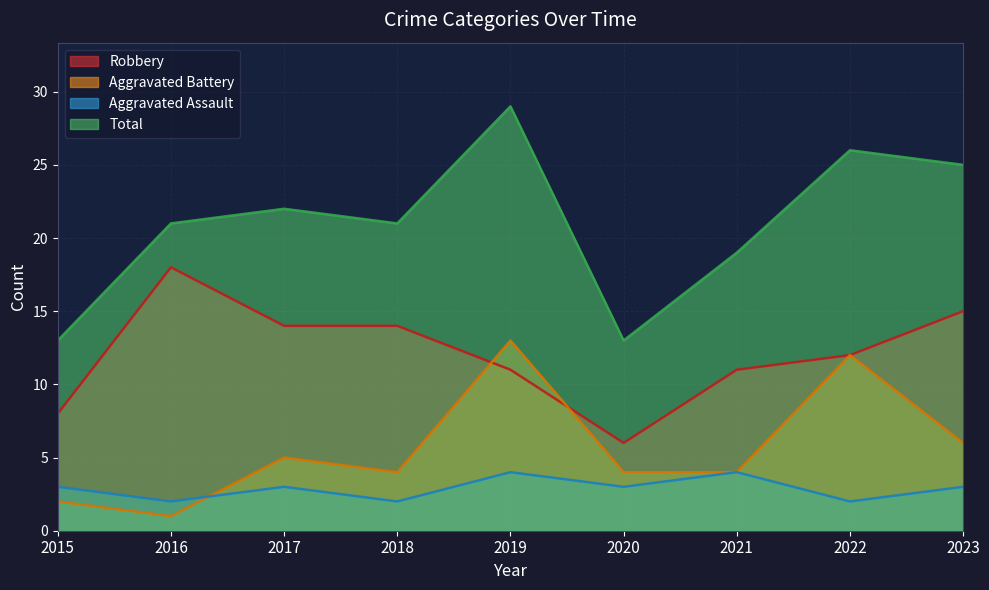

The Total series shows 21 at 2016. True or false?

True